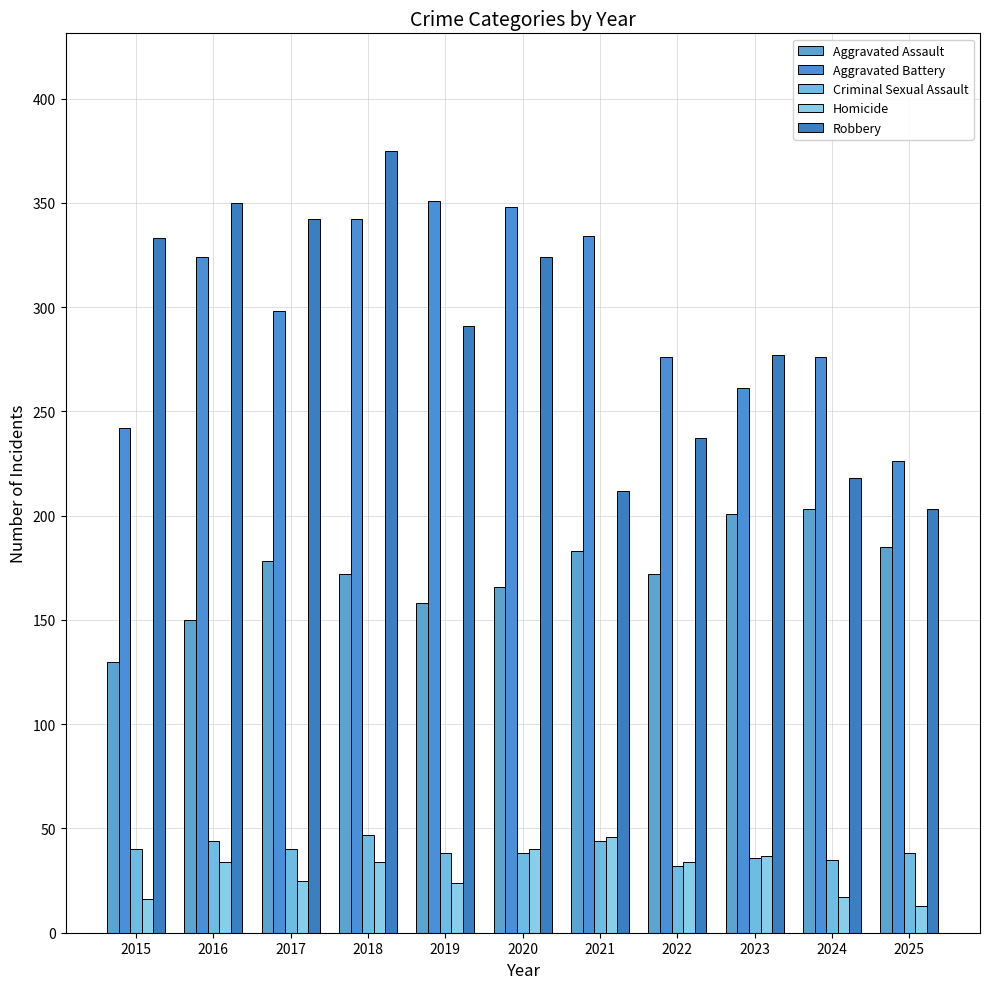

How many data points in Robbery are less than 291?

5